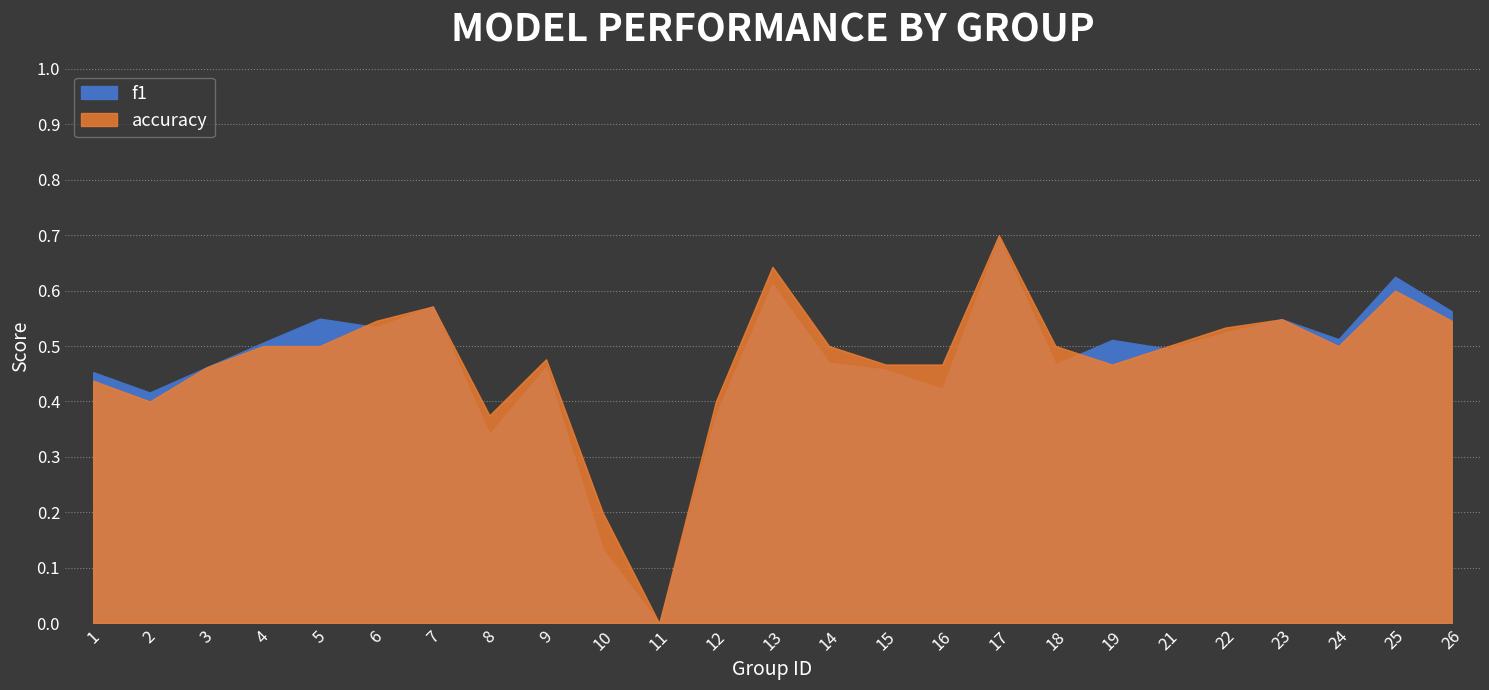

List the series in order of their overall mean, highest first.

accuracy, f1